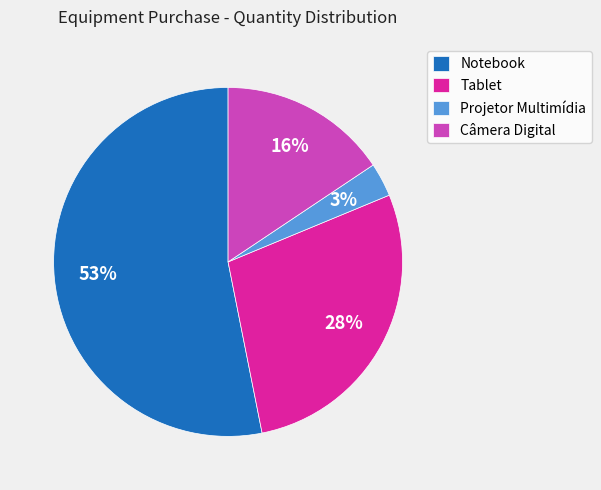

Which has a higher value, Tablet or Projetor Multimídia?

Tablet